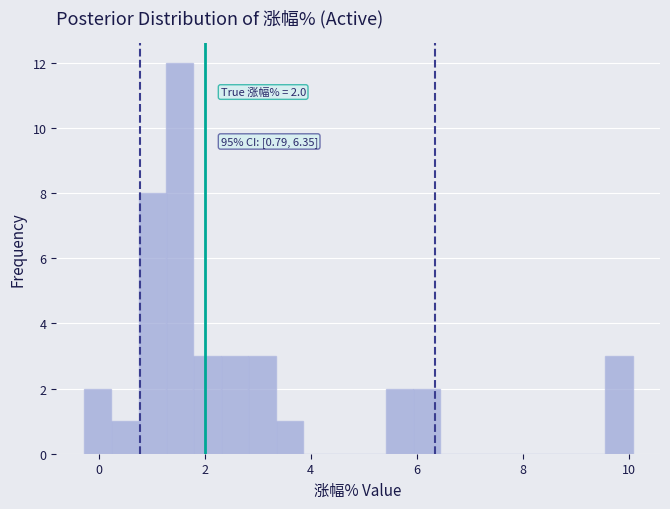

Read against the x-axis, roughly where is the centre of the tallest bar?

1.6